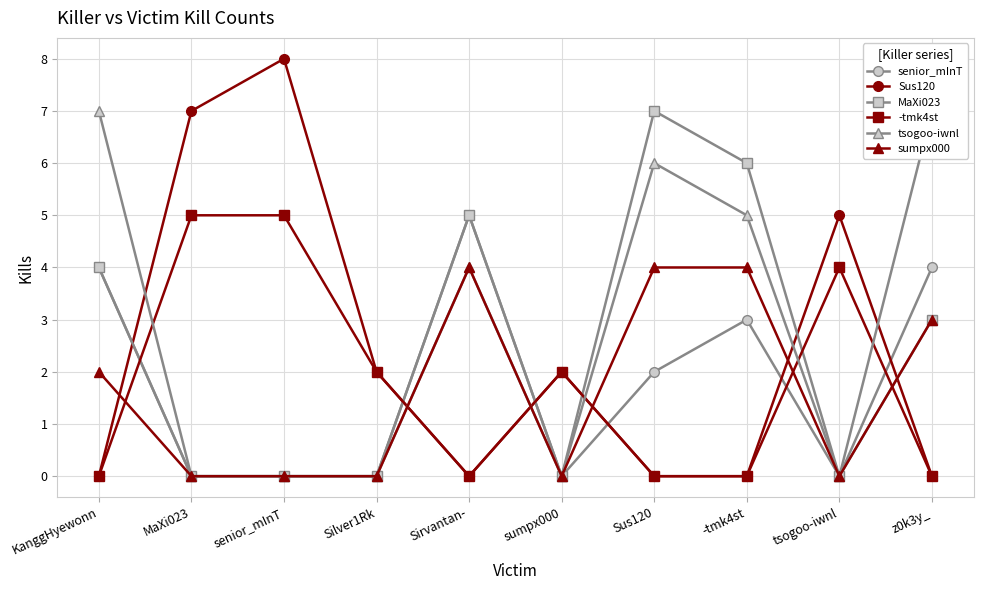

True or false: MaXi023 has a value of 4 at MaXi023.

False